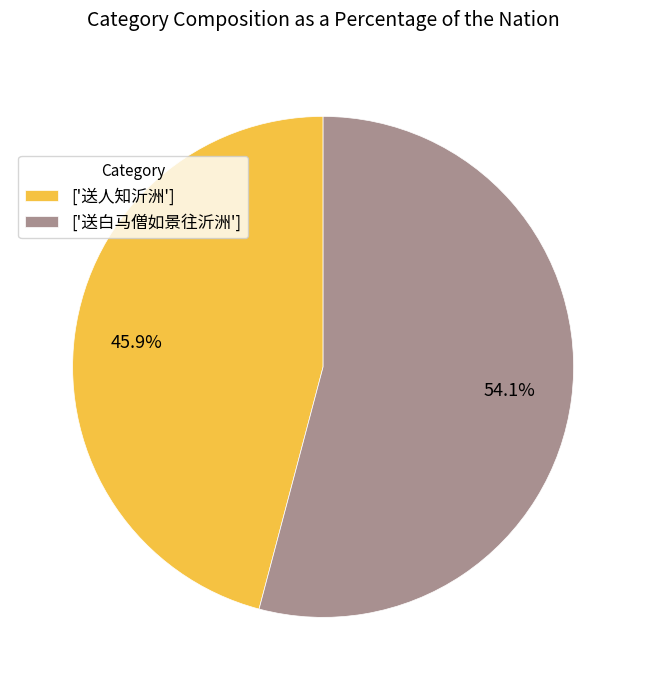

Do ['送人知沂洲'] and ['送白马僧如景往沂洲'] together represent more than half of the pie?

Yes